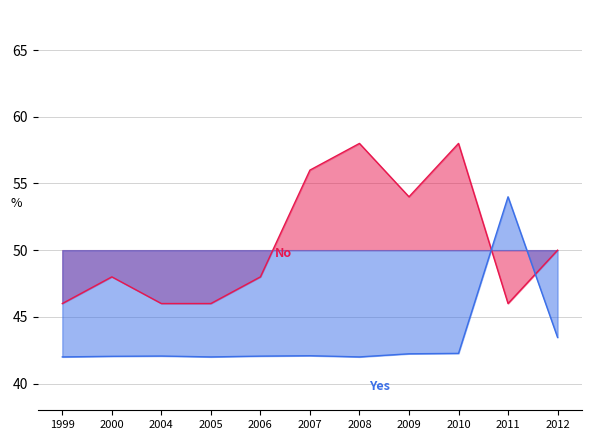

Rank the categories by No value from highest to lowest.

2008, 2010, 2007, 2009, 2012, 2000, 2006, 1999, 2004, 2005, 2011